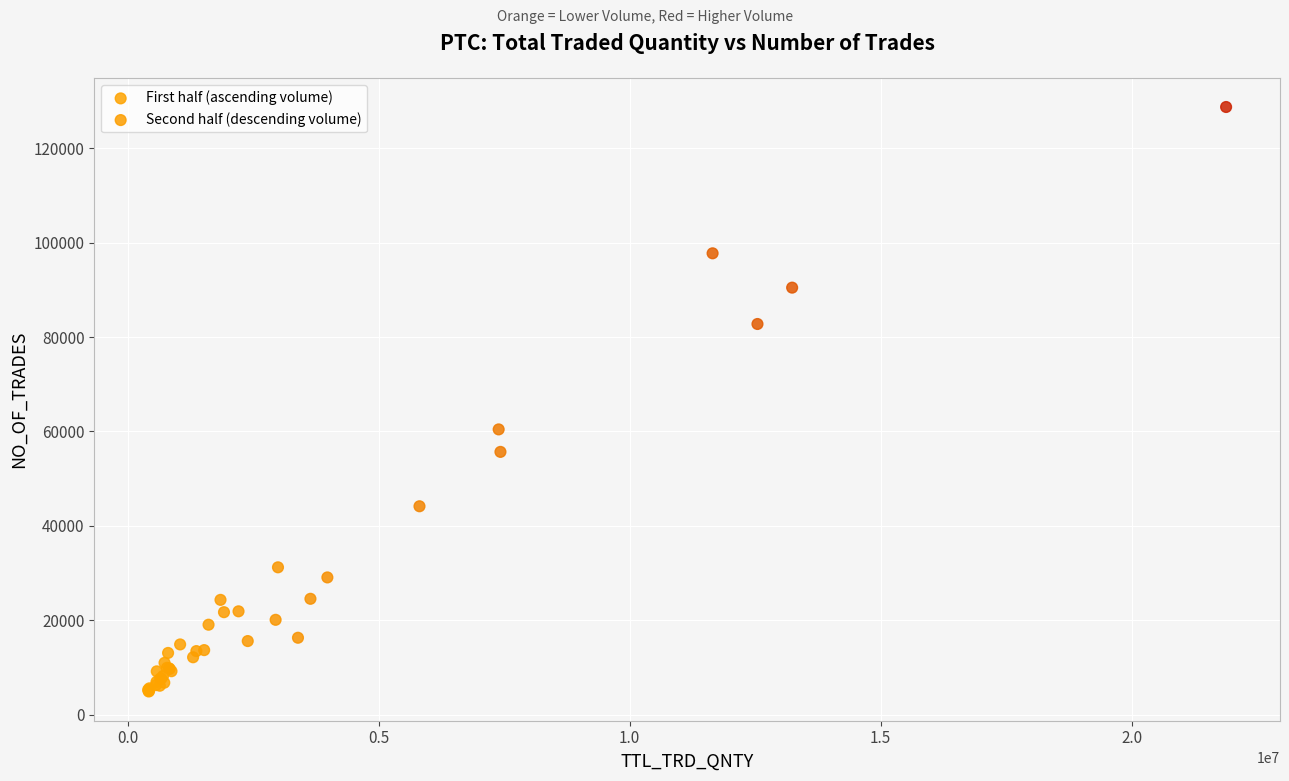

Which series has the widest spread of Y values?

First half (ascending volume)